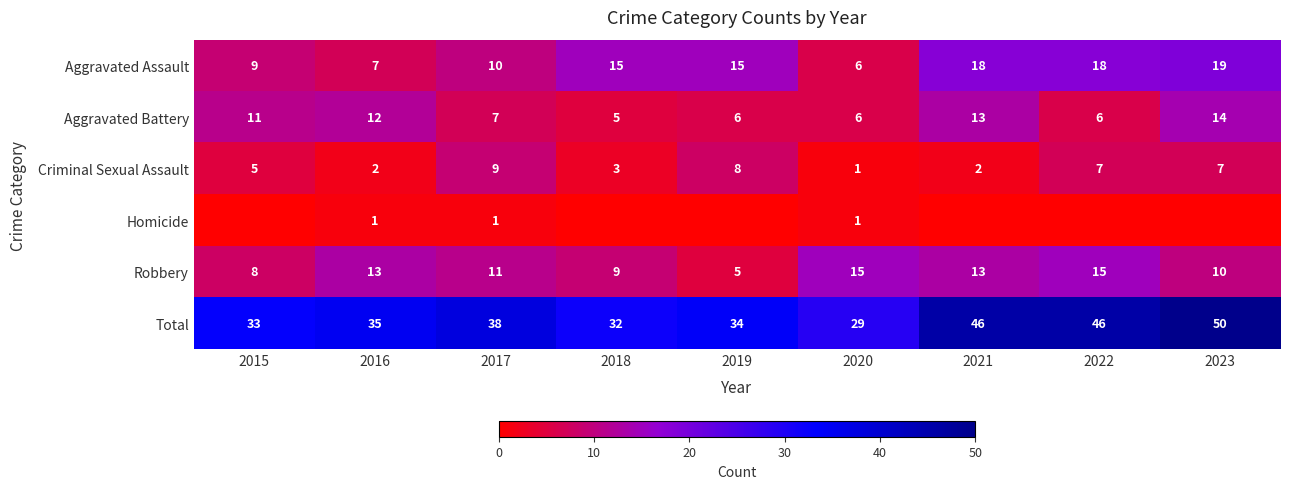

At 2017, list the series in order from largest to smallest.

Total, Robbery, Aggravated Assault, Criminal Sexual Assault, Aggravated Battery, Homicide